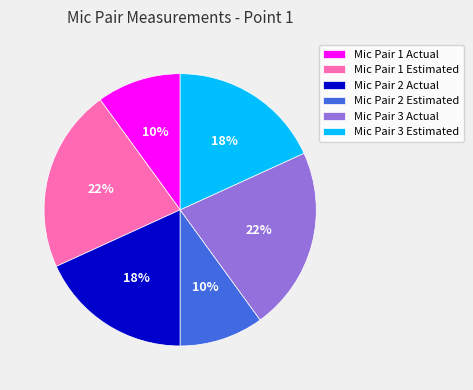

How many slices are in this pie chart?

6